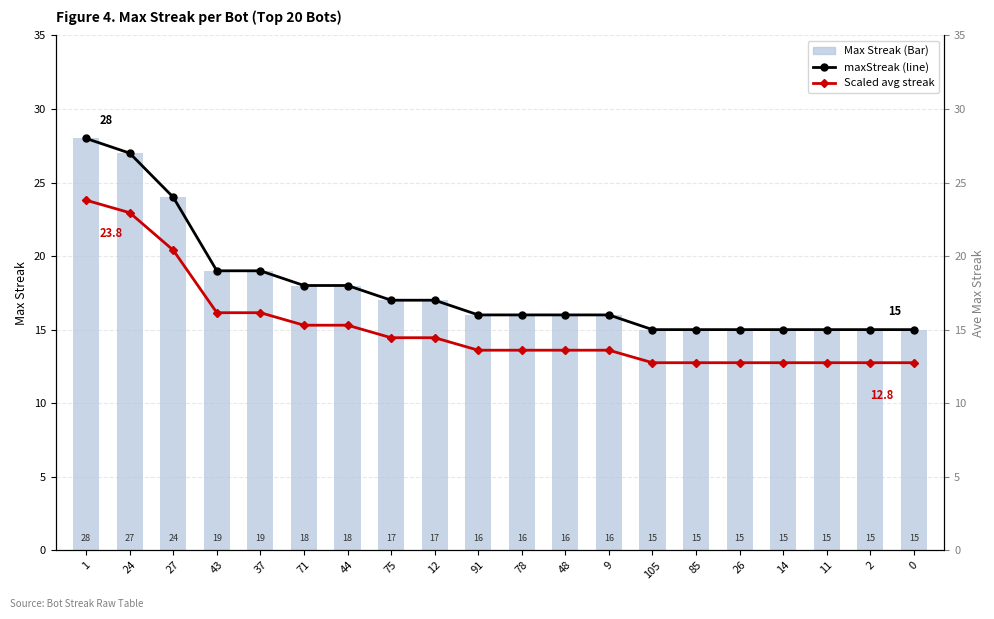

What is the label of the 7th bar from the right?

105